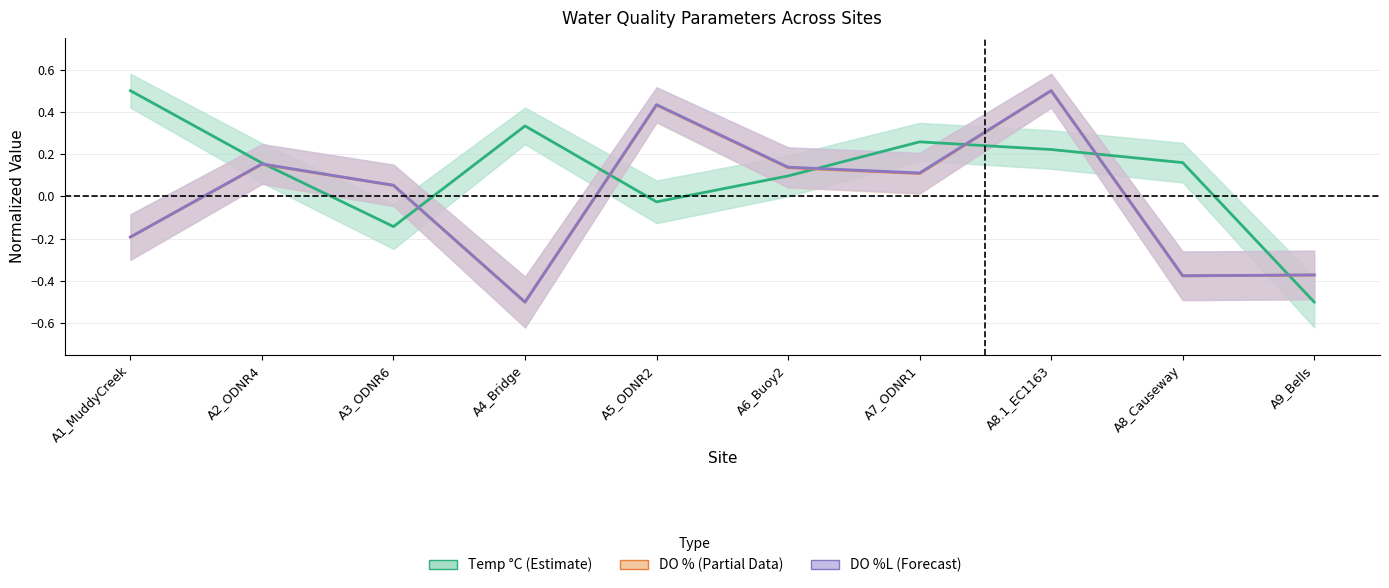

True or false: DO %L and Temp °C cross at least once.

True